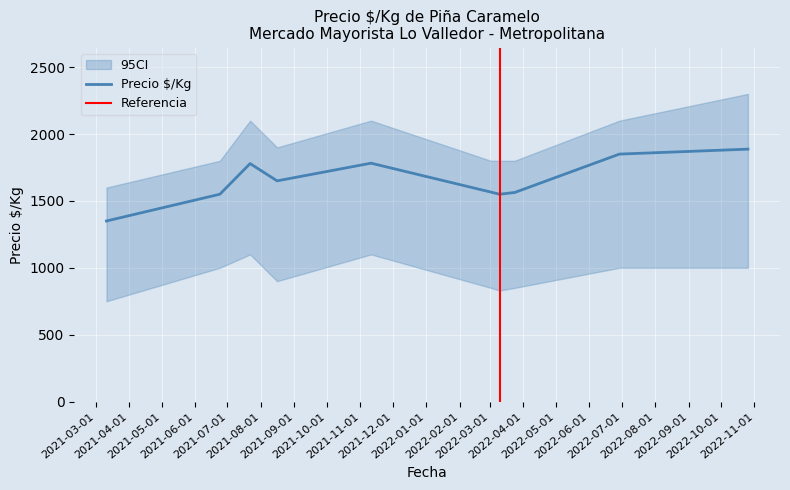

True or false: Precio $/Kg has more than 0 interior local peaks.

True